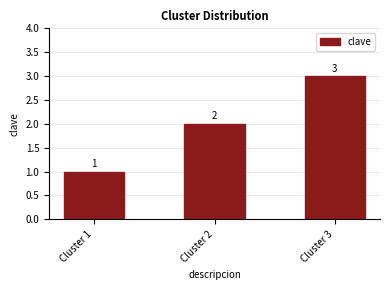

Reading left to right, extract all data points from this chart.

Cluster 1=1	Cluster 2=2	Cluster 3=3